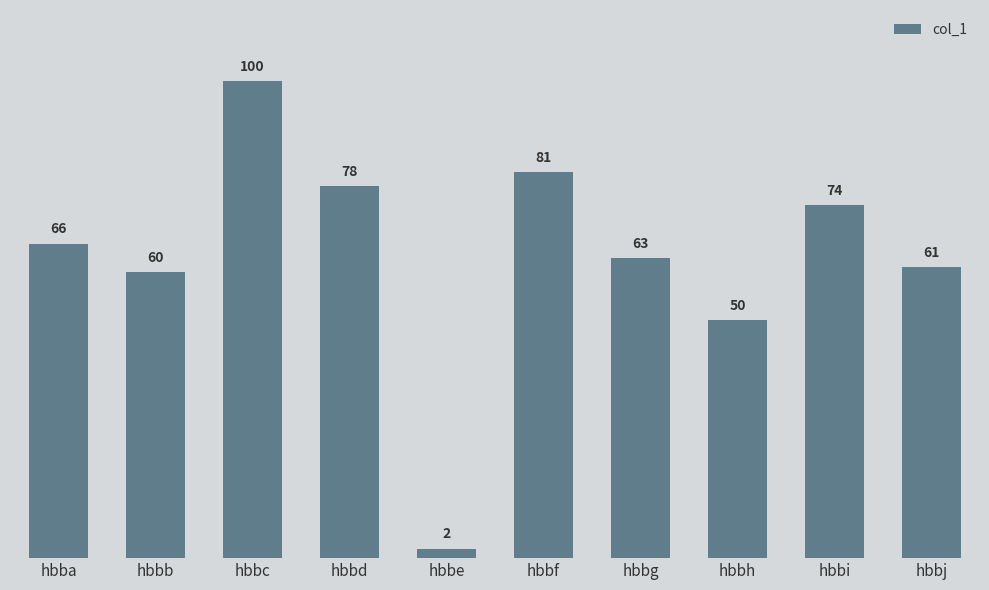

Read the value at hbbj, to the nearest 10.

60